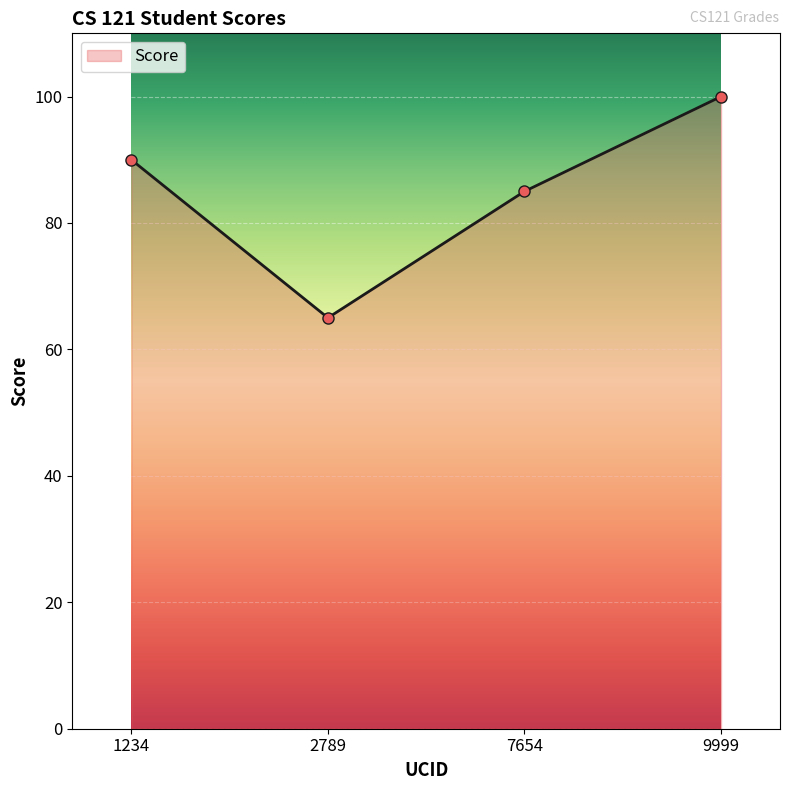

How many distinct data groups are displayed?

1